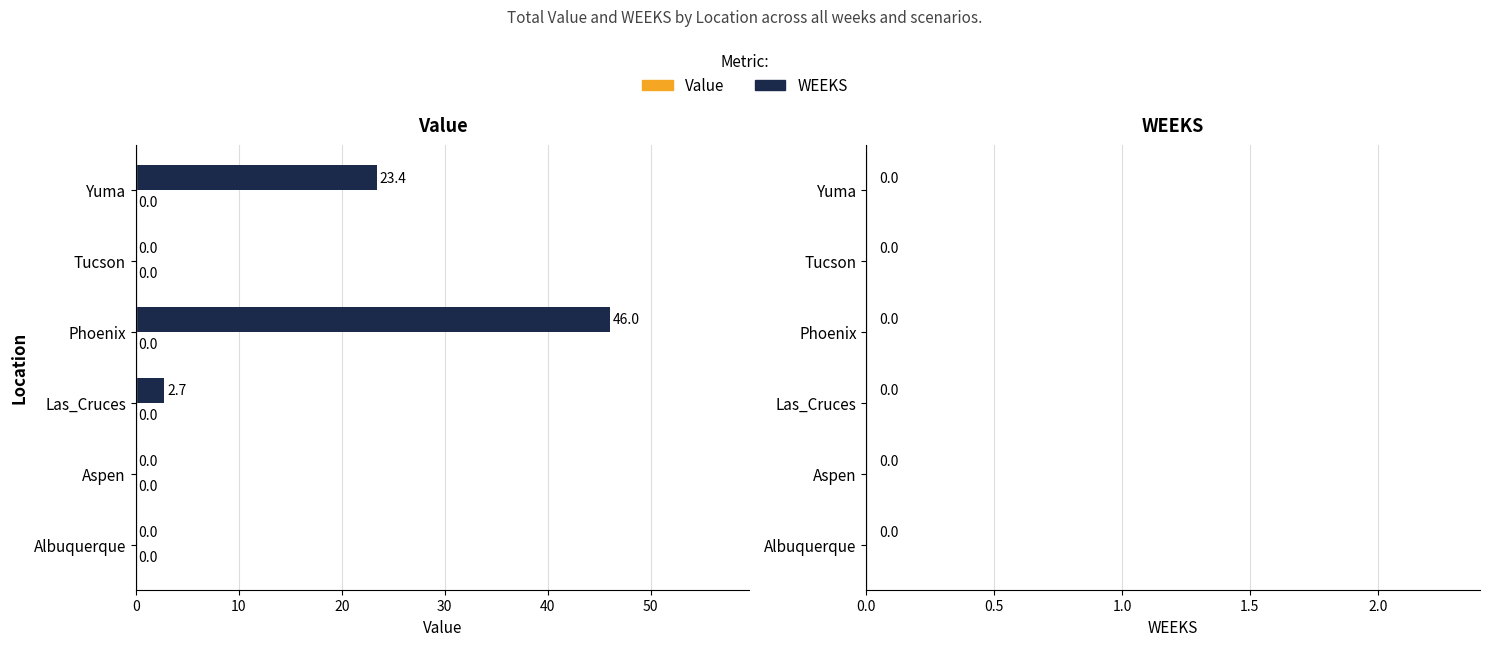

What is the maximum value shown in the chart?

46.0